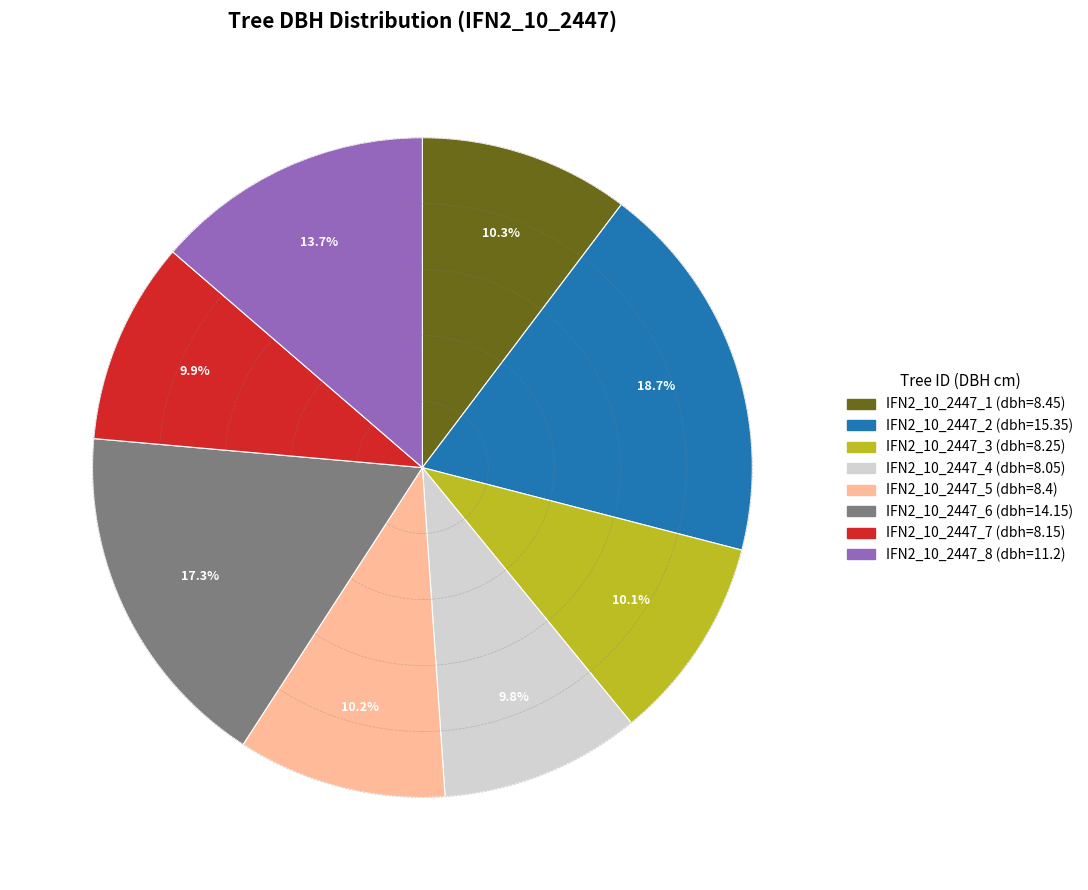

Between IFN2_10_2447_1 and IFN2_10_2447_6, which is larger?

IFN2_10_2447_6